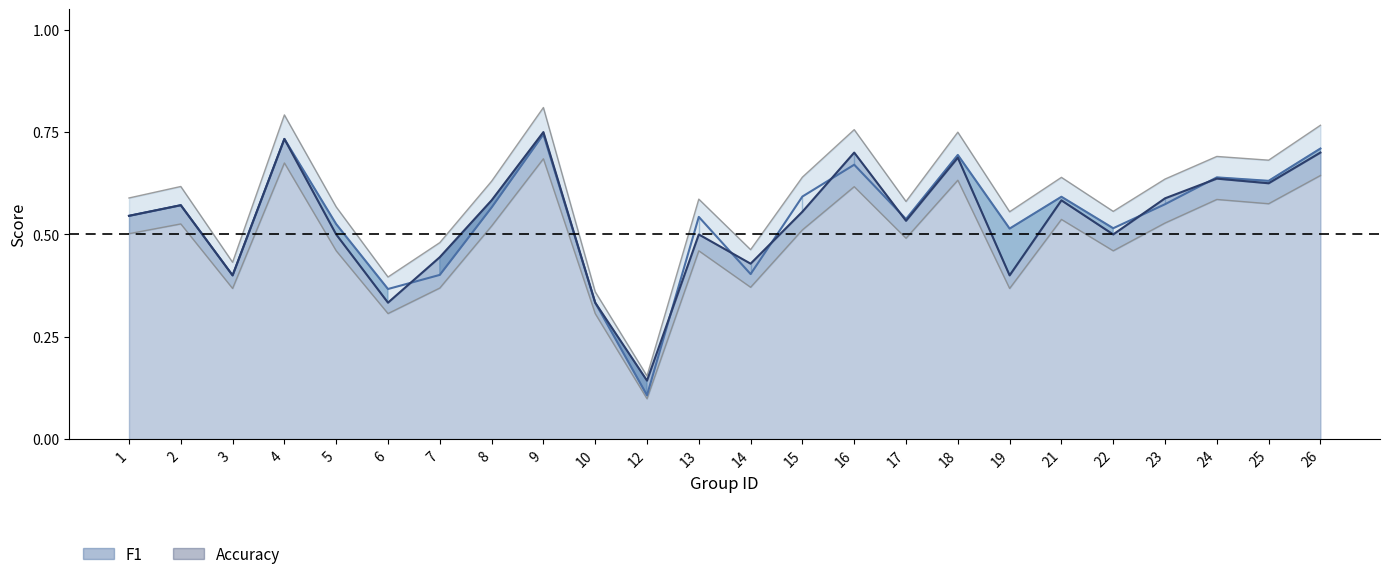

True or false: the data has more than 0 interior local peaks.

True